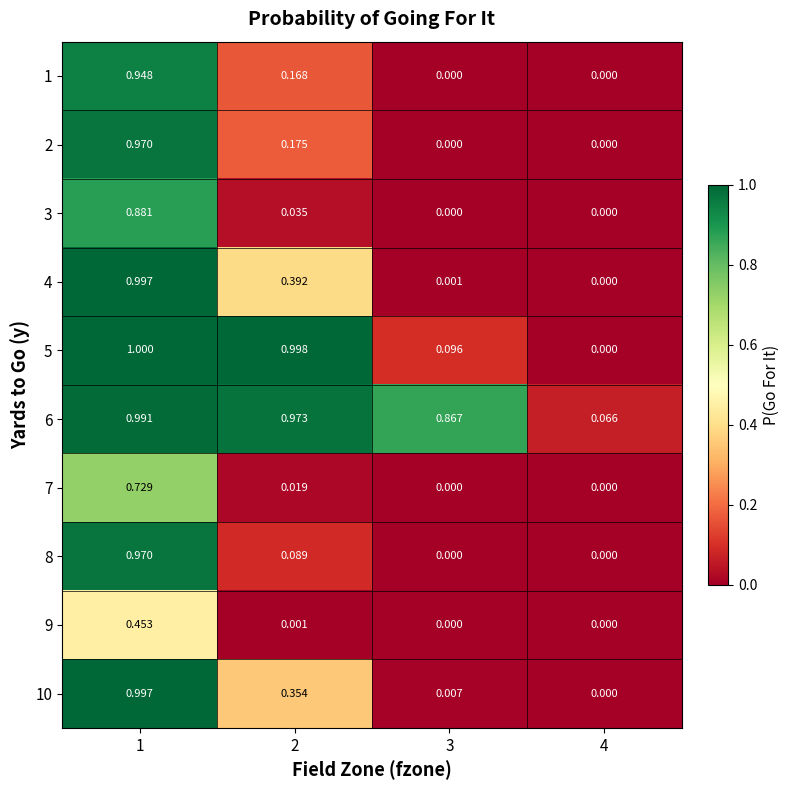

Is the value of 4 at 4 greater than the value of 7 at 1?

No